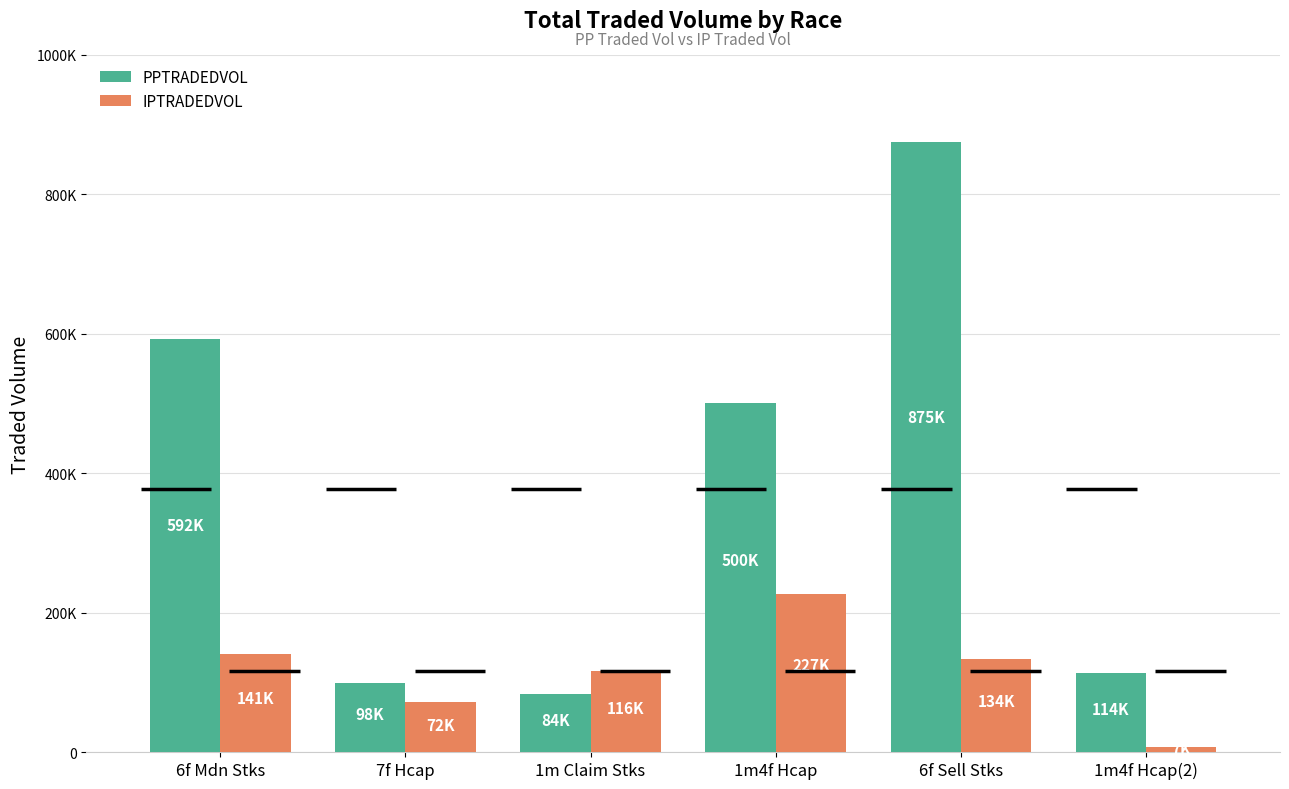

At which label does IPTRADEDVOL first exceed 133755?

6f Mdn Stks